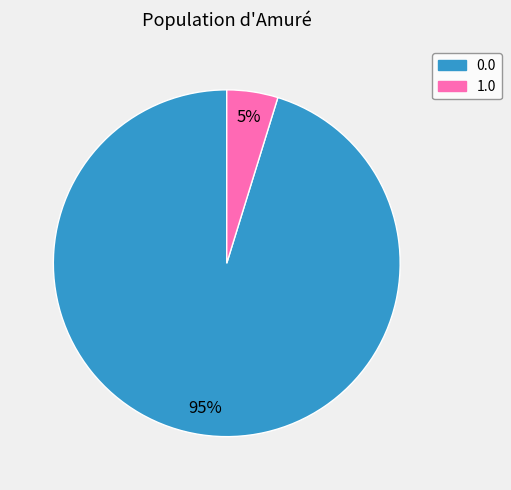

To the nearest percent, what is the average slice percentage?

50%